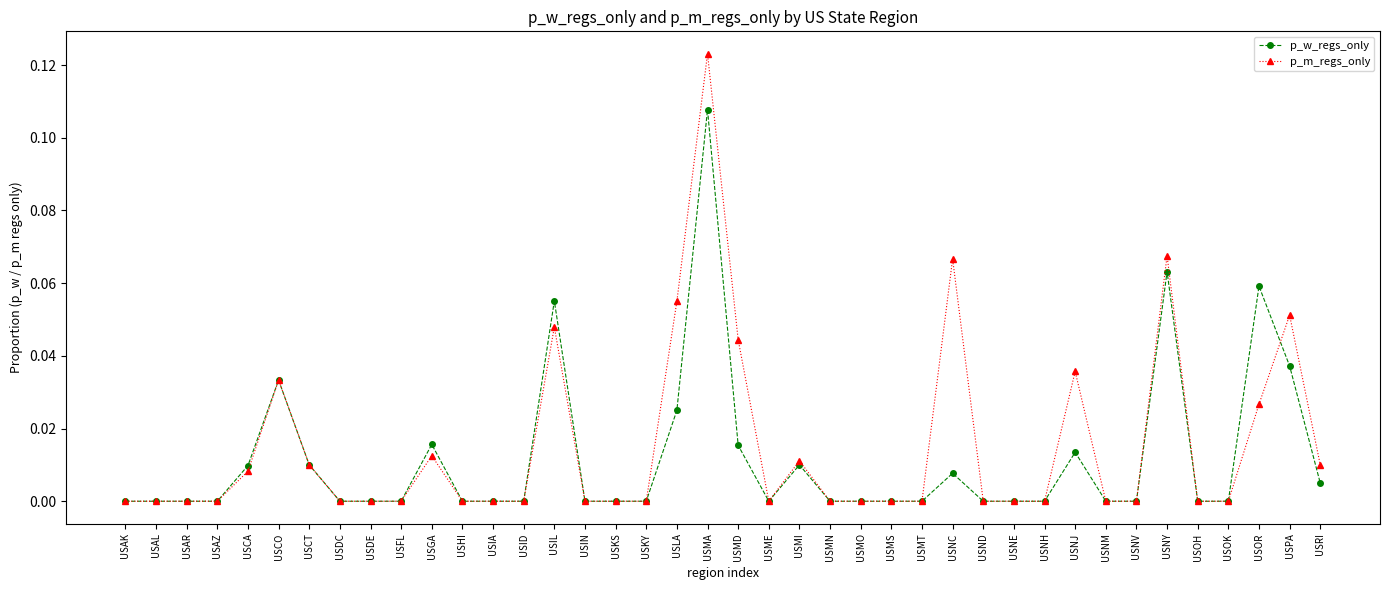

List the series in order of their peak value, lowest first.

p_w_regs_only, p_m_regs_only